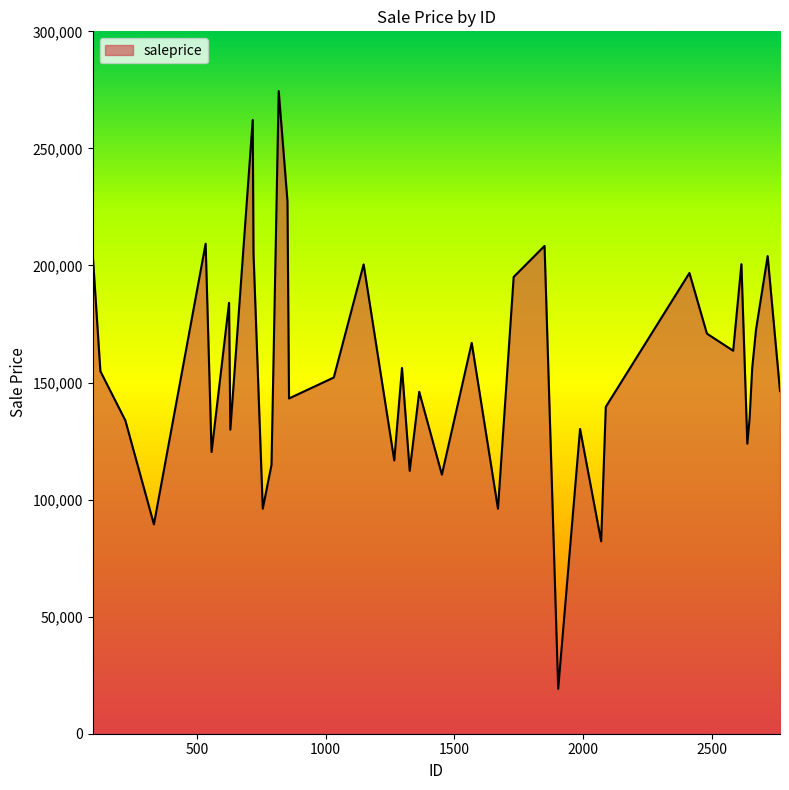

What is the difference between the maximum and minimum values?

255365.4